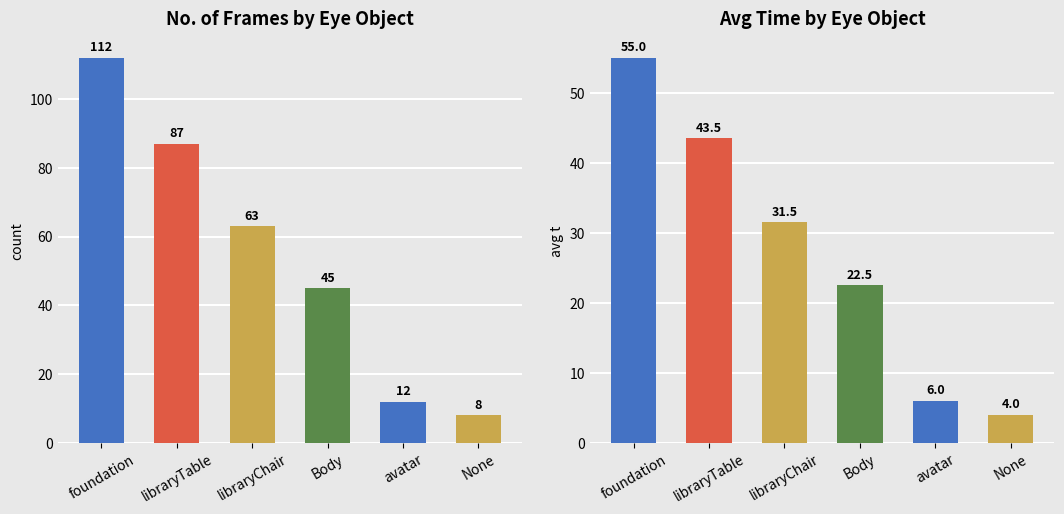

What is the approximate value of count at Body?

45.0